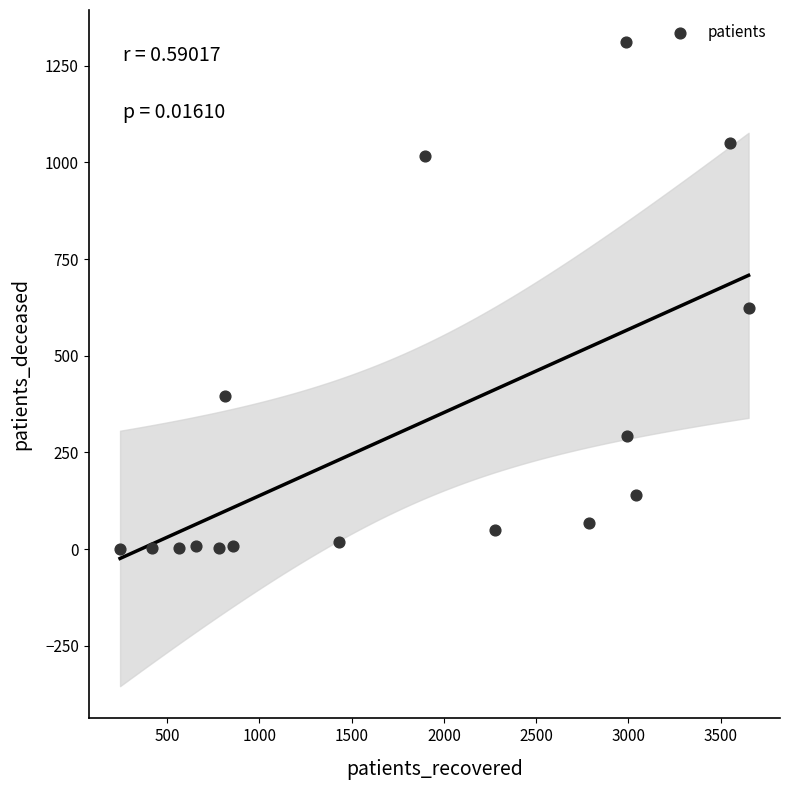

What Y value in the scatter plot is closest to 655?

623